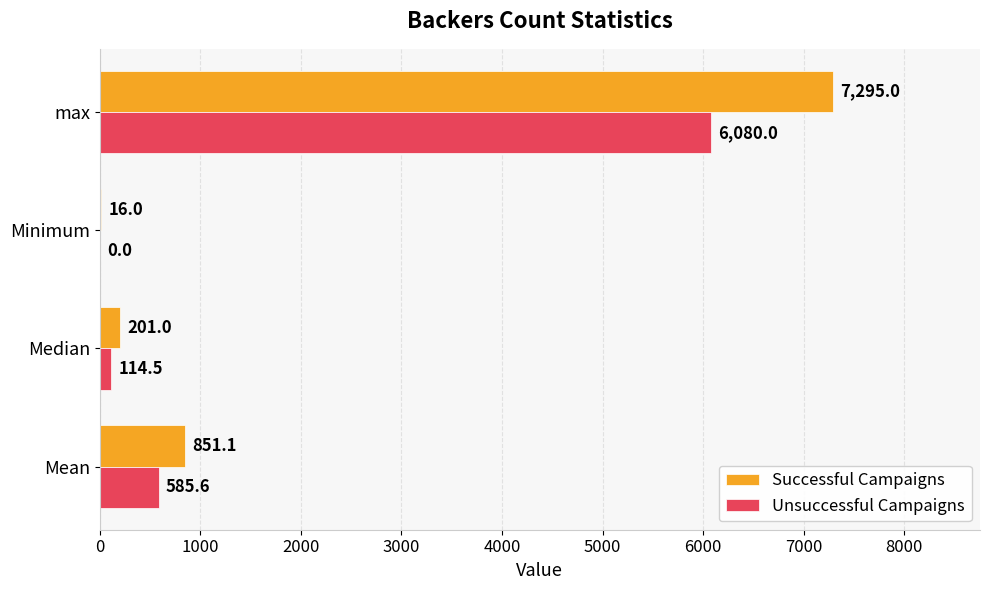

At which category is the sum across all series the highest?

max